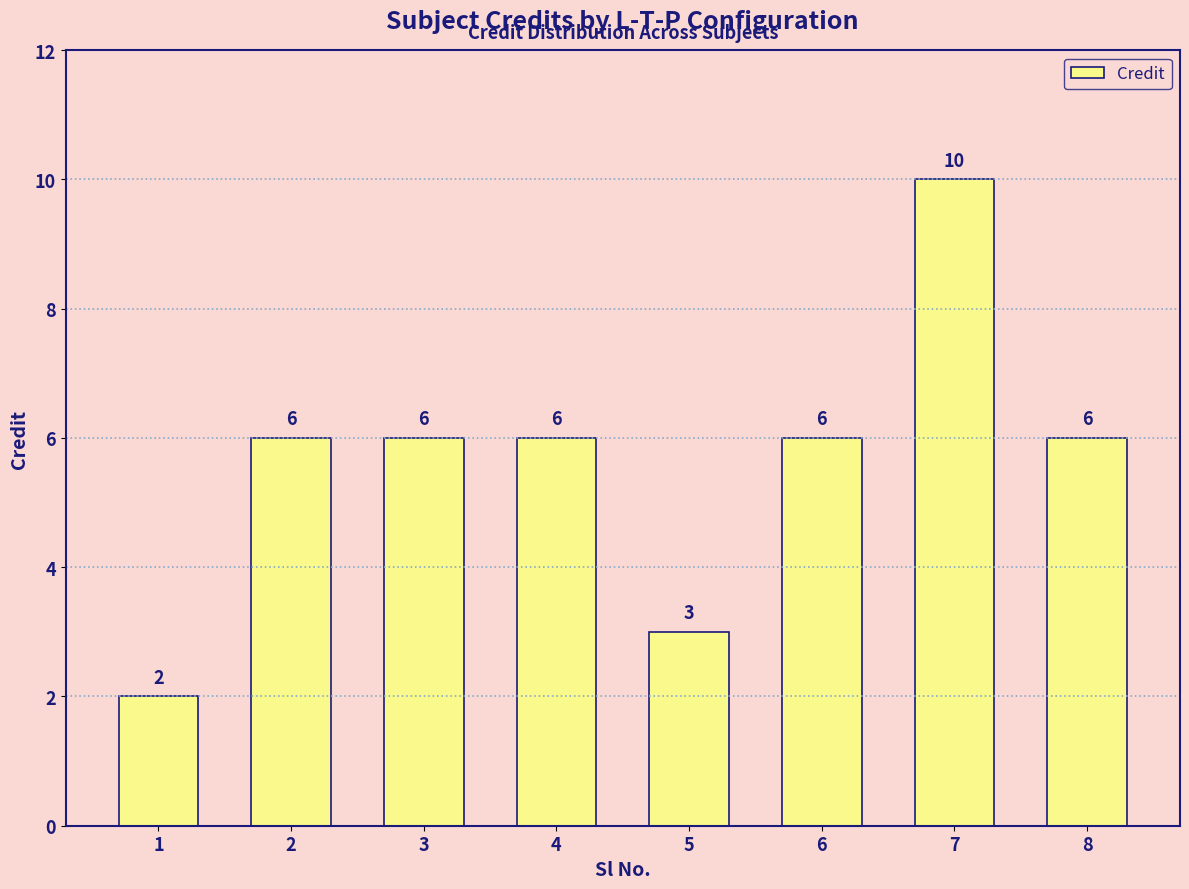

Which label corresponds to the smallest value in the chart?

1